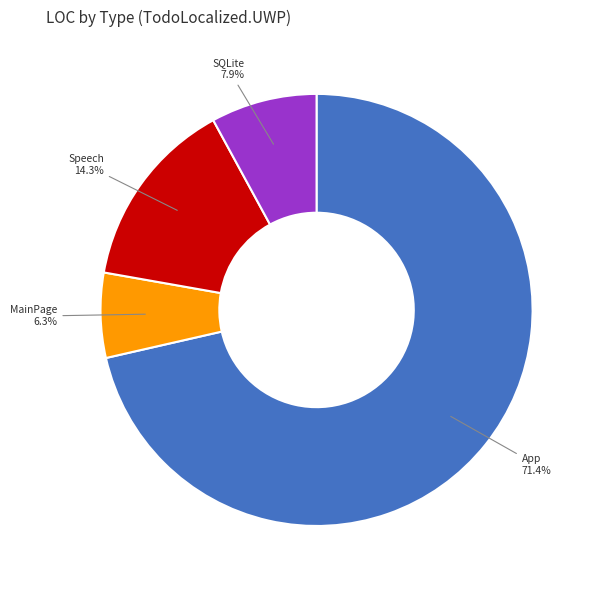

Does any single category account for the majority?

Yes